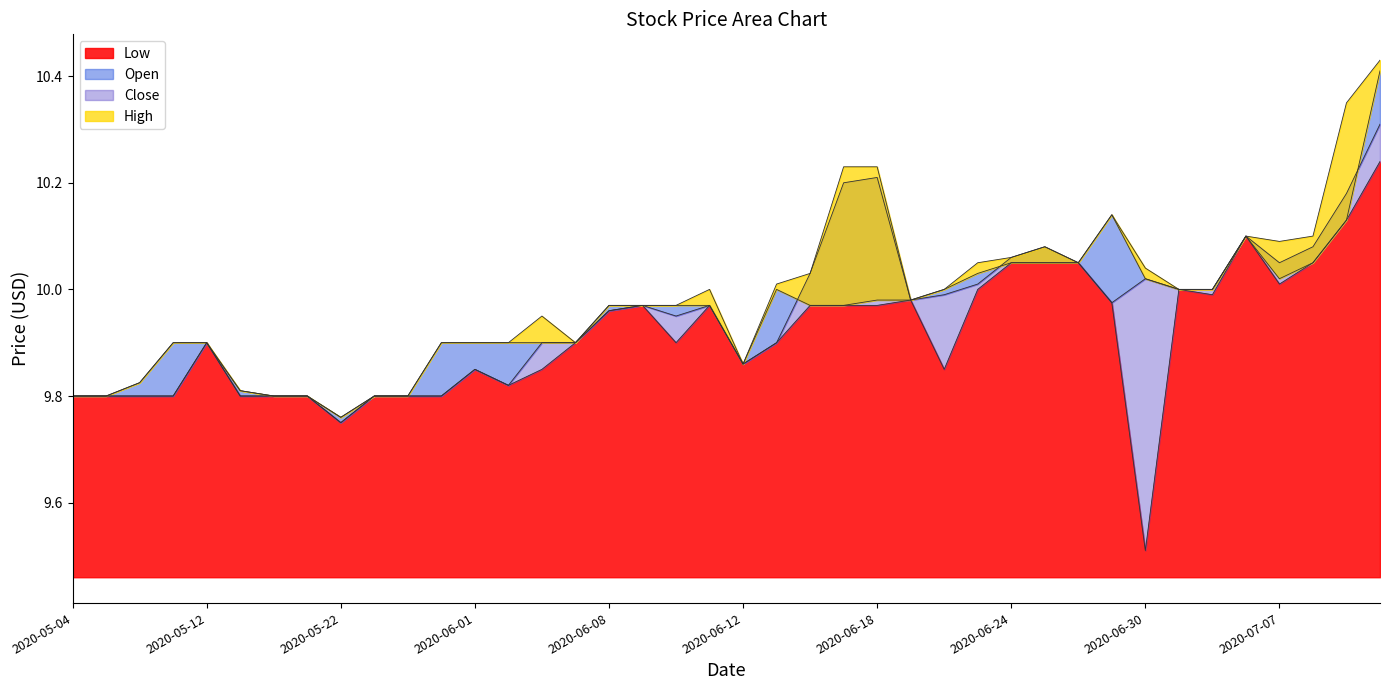

Where is Low nearest to the value 9?

2020-06-30